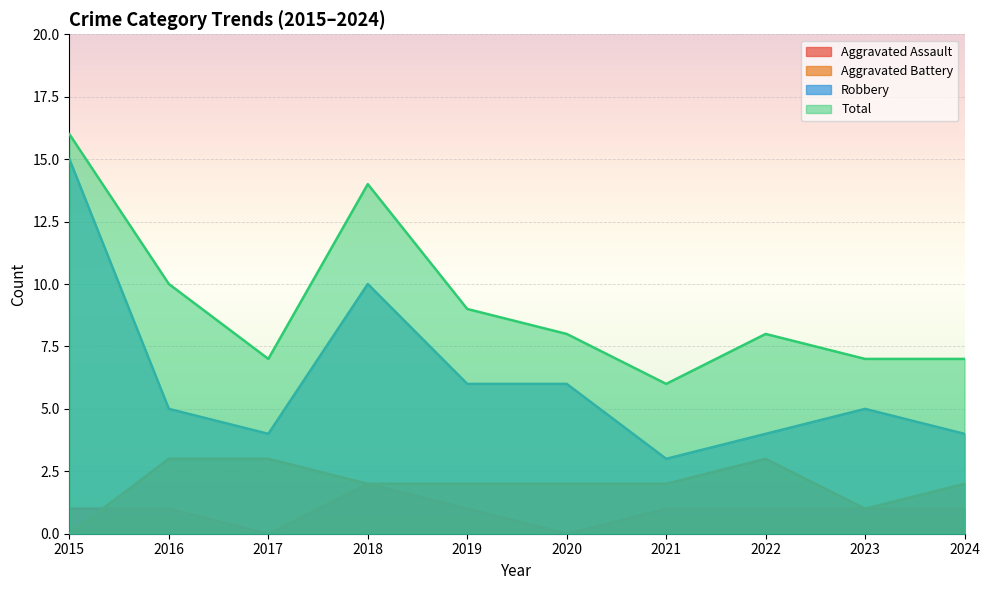

At how many categories does at least one series exceed 2?

10